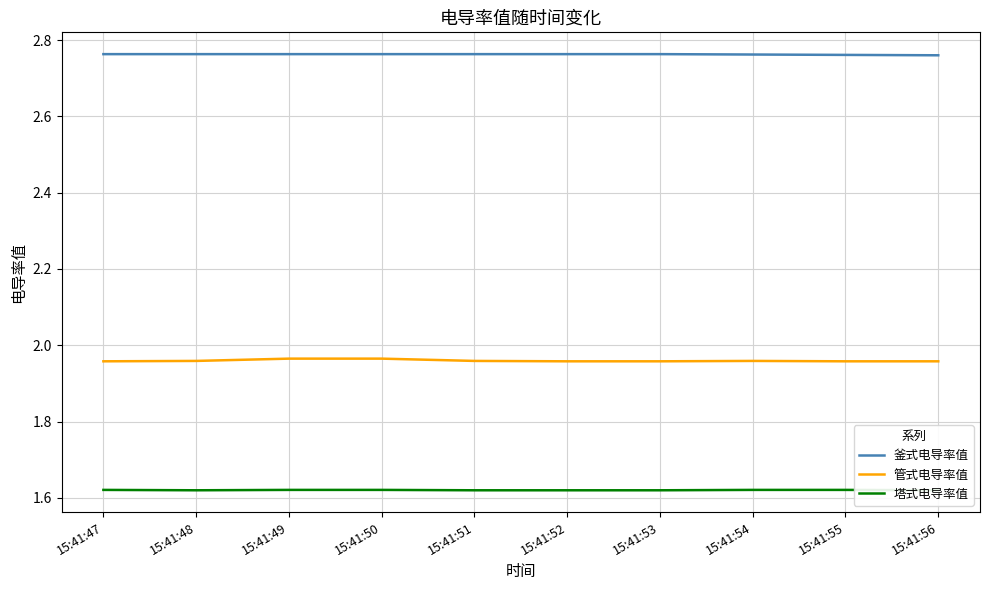

Does the chart display data point markers on the line(s)?

No